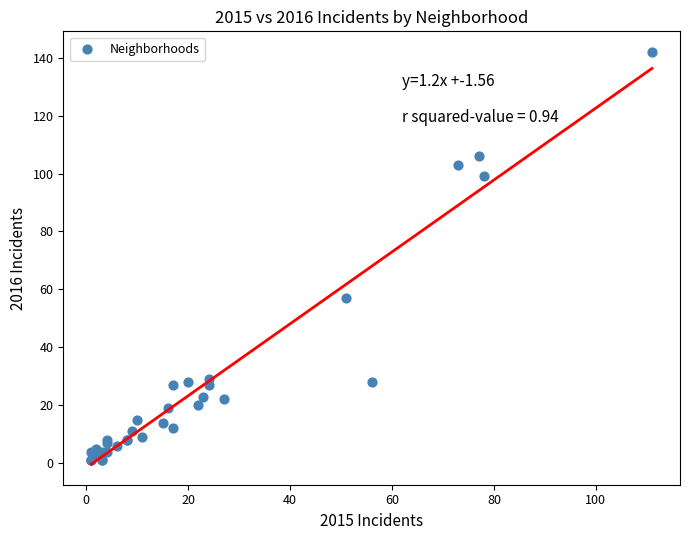

What Y value in the scatter plot is closest to 71?

57